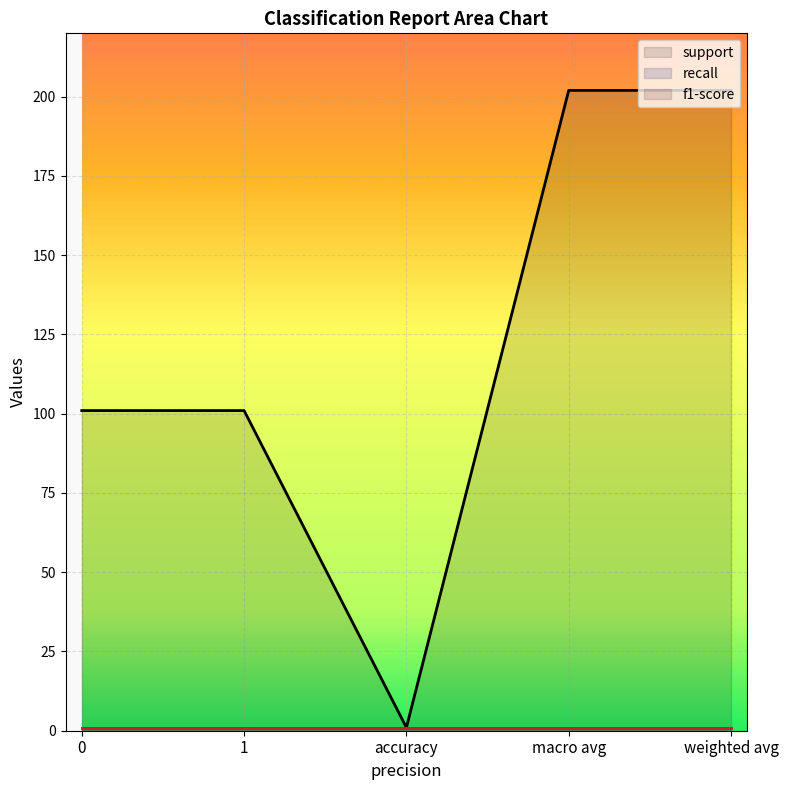

At which label does support first exceed 101?

macro avg